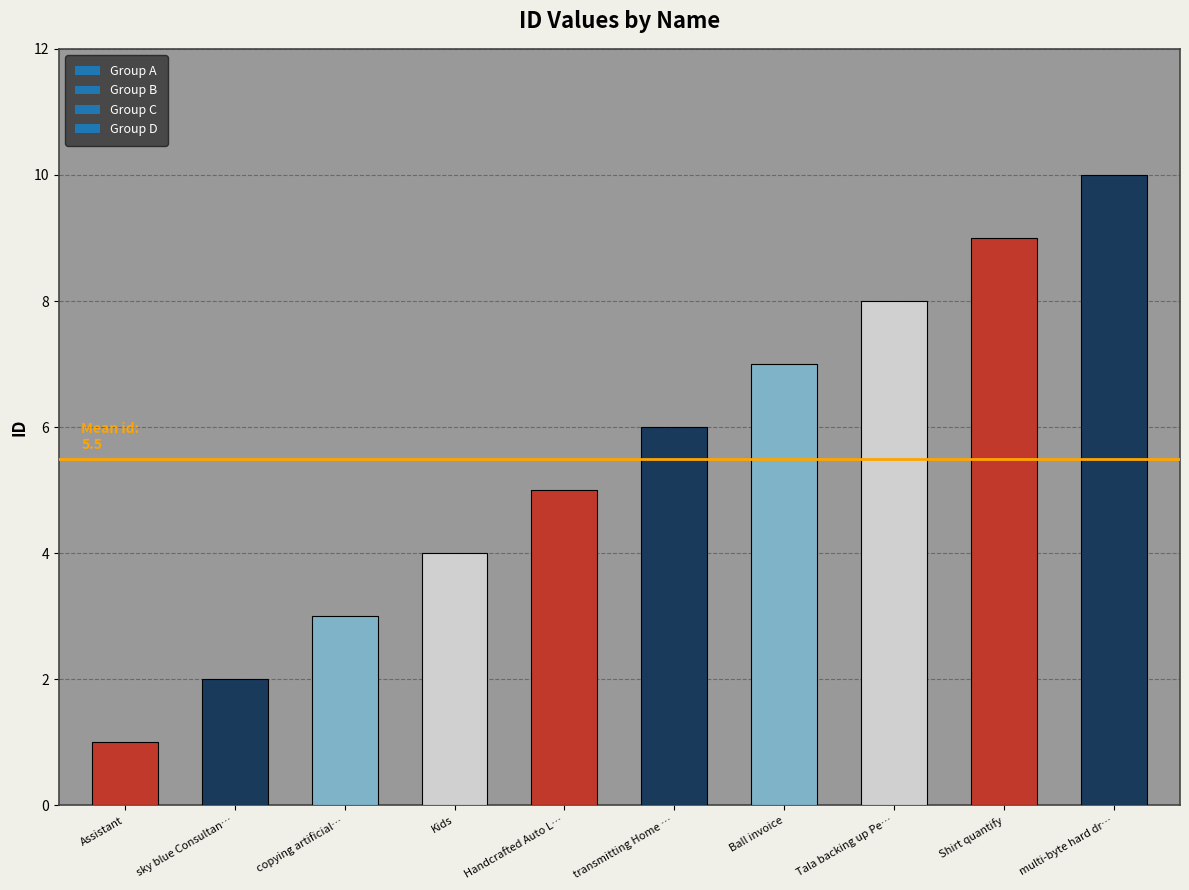

Which label corresponds to the smallest value in the chart?

Assistant